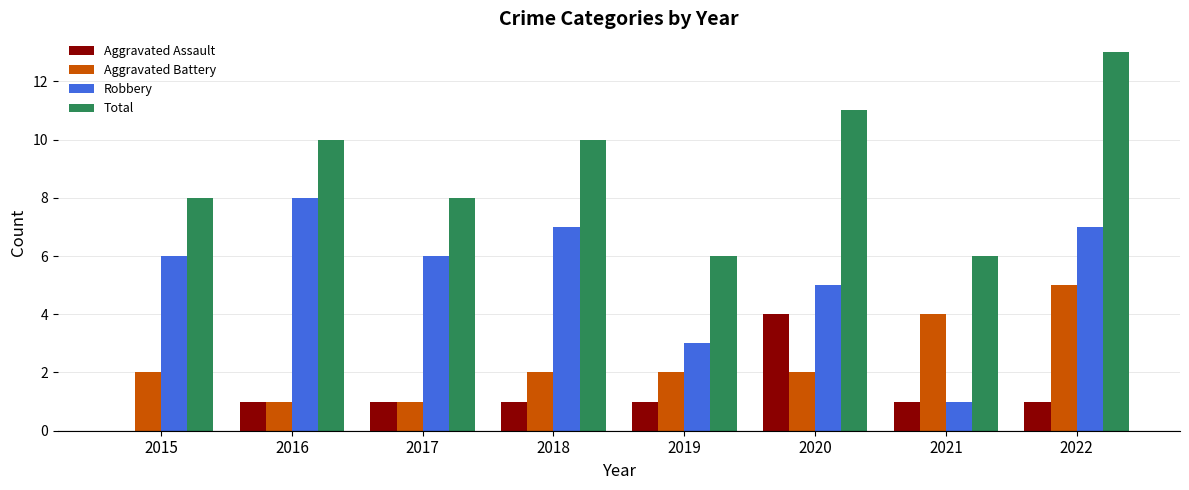

What value does the Total series have at 2022?

13